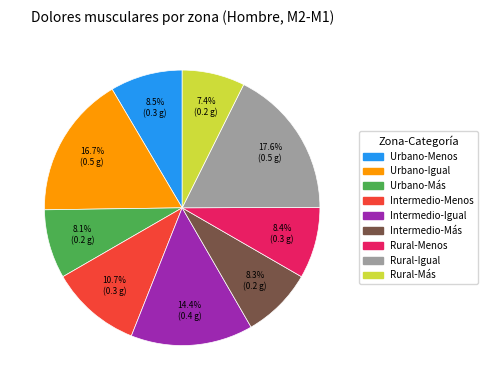

To the nearest percent, what is the average slice percentage?

11%